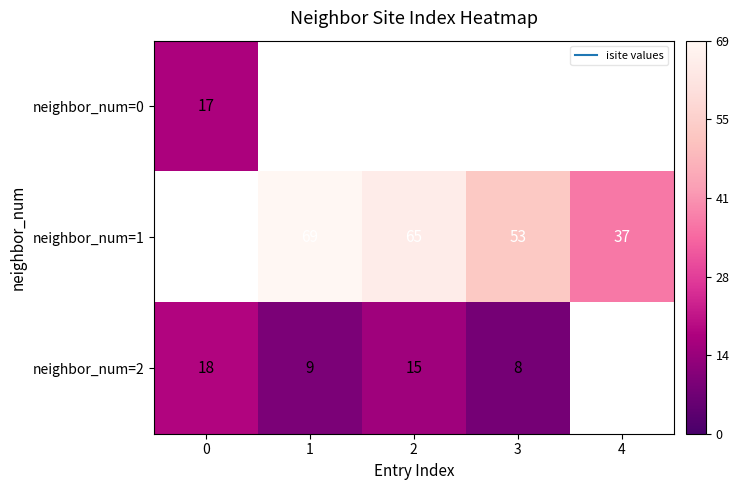

Is the value of neighbor_num=0 at 0 greater than the value of neighbor_num=2 at 3?

Yes